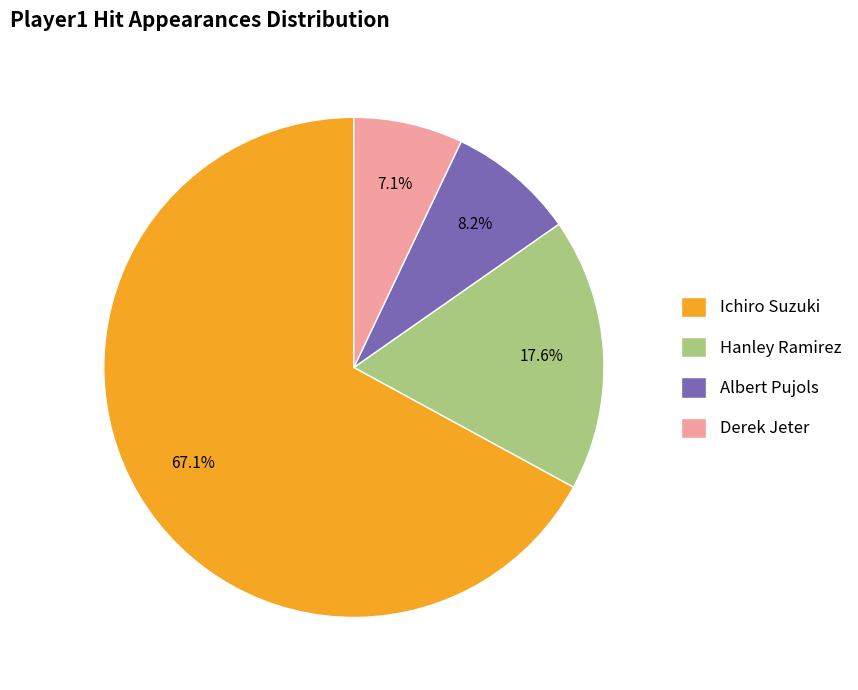

To the nearest percent, what is the difference between the largest and smallest slice percentages?

60%